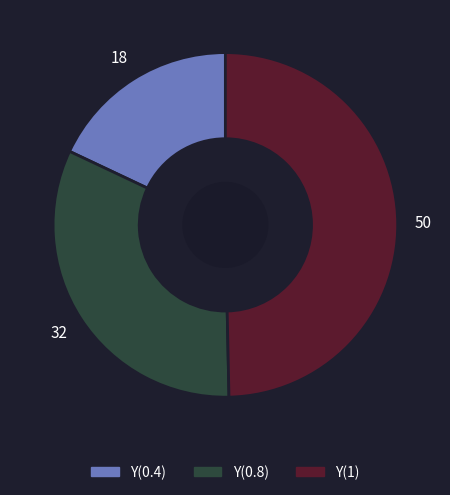

Approximately how many times larger is the value at Y(0.8) compared to Y(1)?

0.7